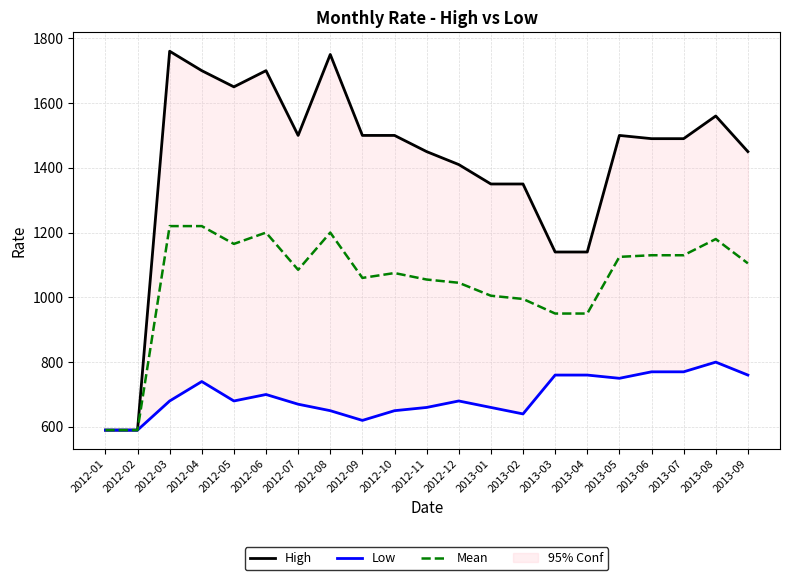

What is the label of the 21st point from the left?

2013-09